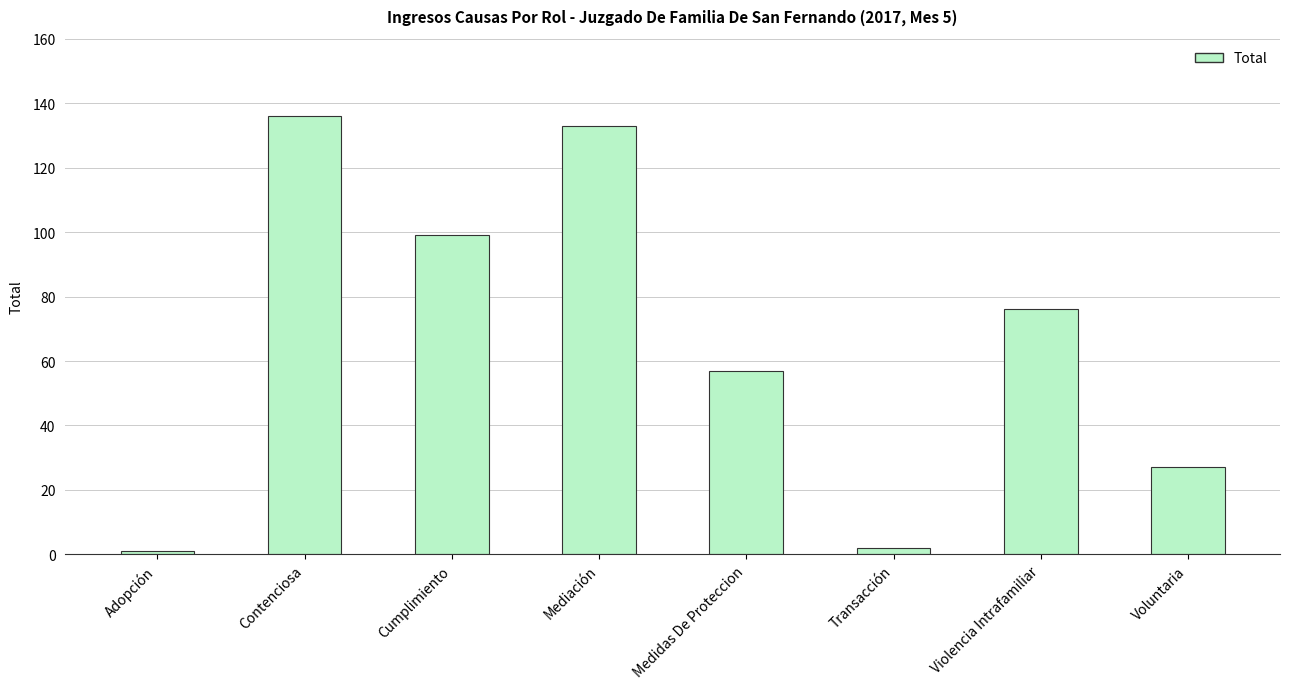

At which category does the chart reach its peak across all series?

Contenciosa